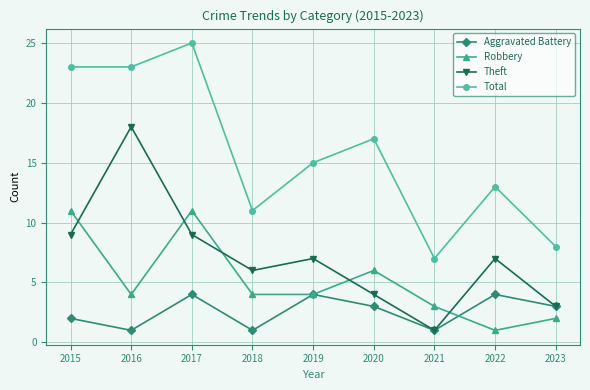

What is the spread (max minus min) of values at 2020?

14